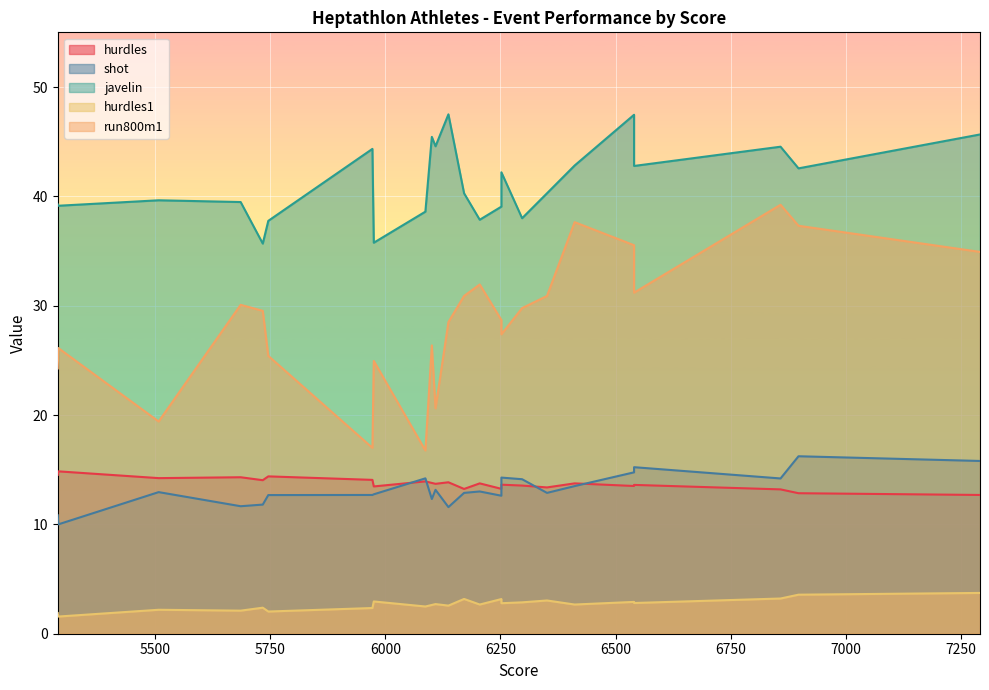

True or false: hurdles1 has a value of 2.7 at Braun (FRG).

True